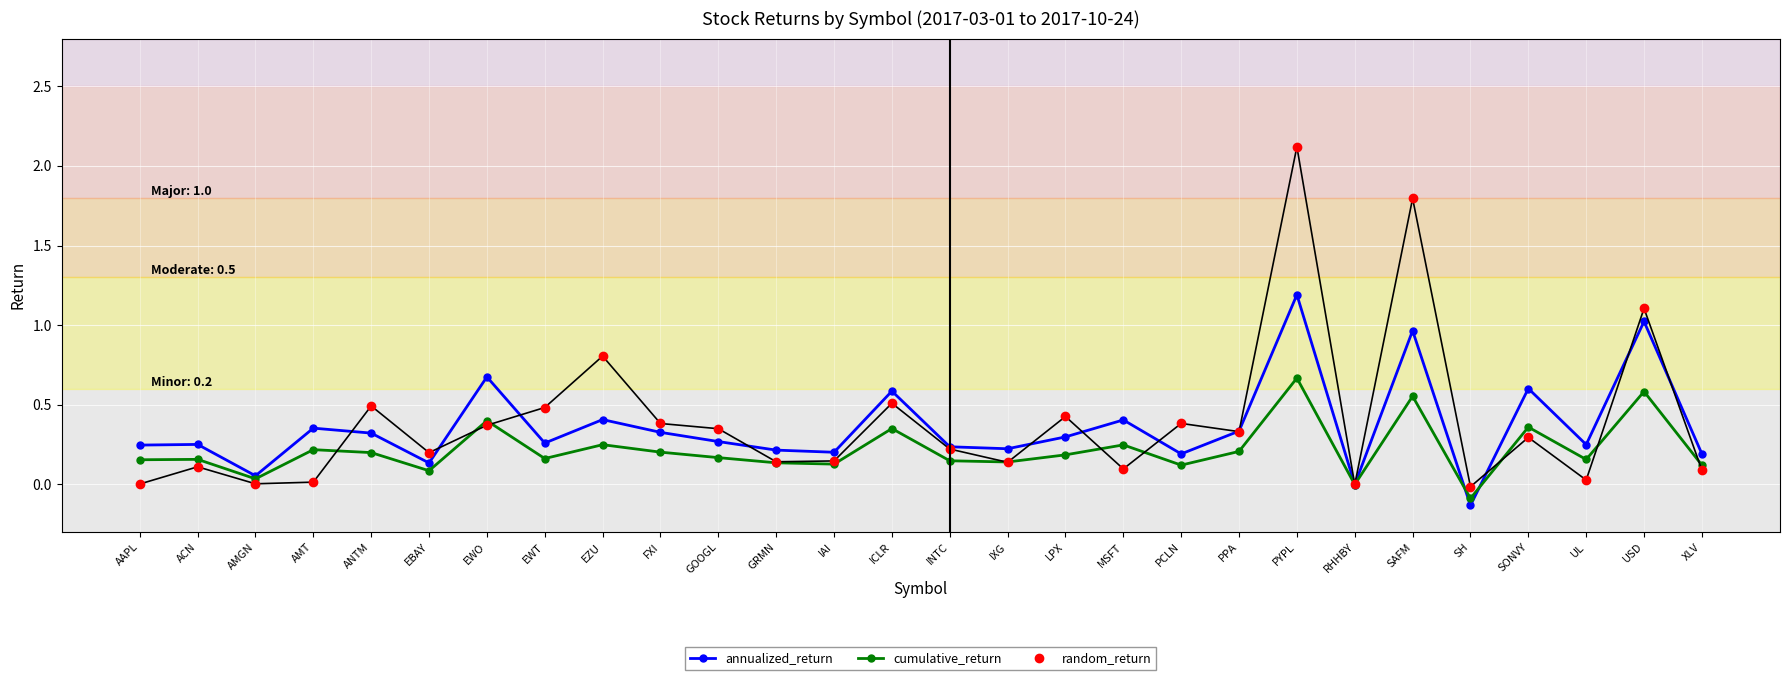

What are all the series names shown in the legend?

annualized_return, cumulative_return, random_return